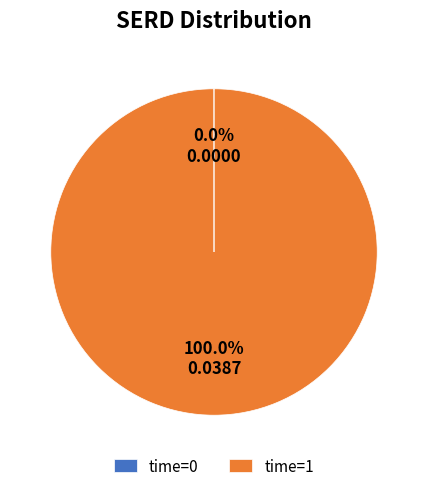

What is the largest slice in the pie chart?

time=1